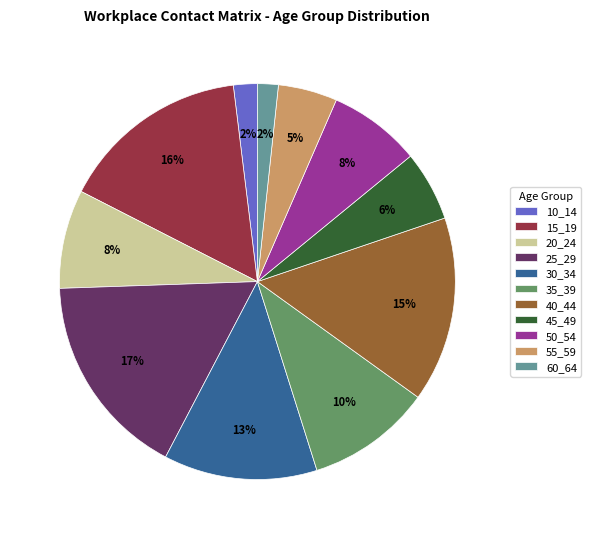

True or false: 20_24 accounts for 1% of the total.

False